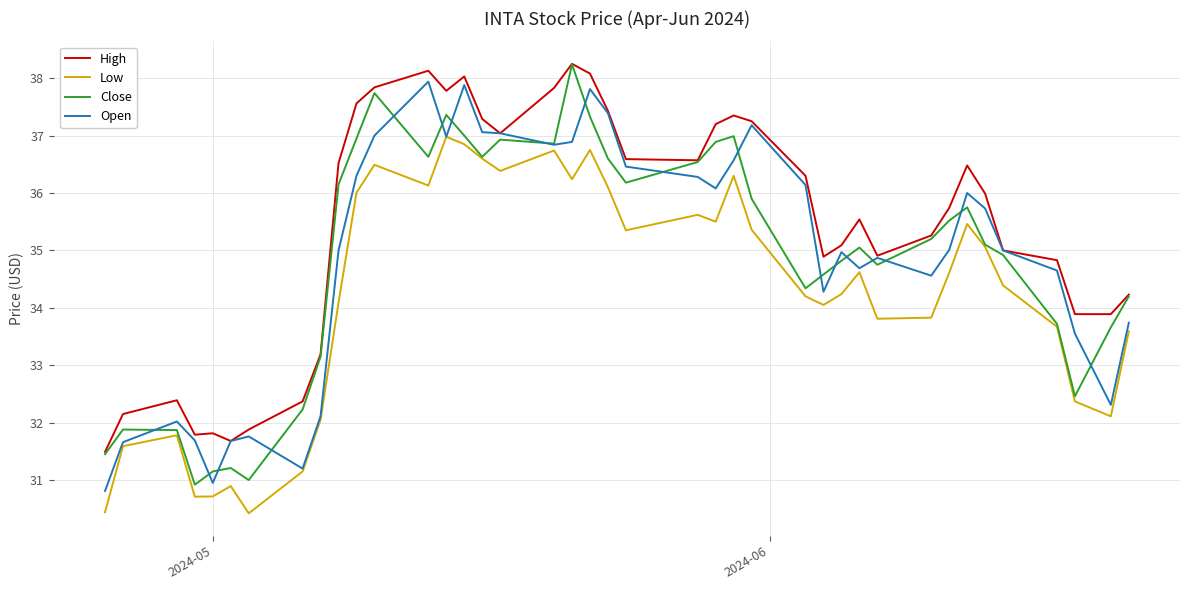

True or false: High and Low intersect in this chart.

False